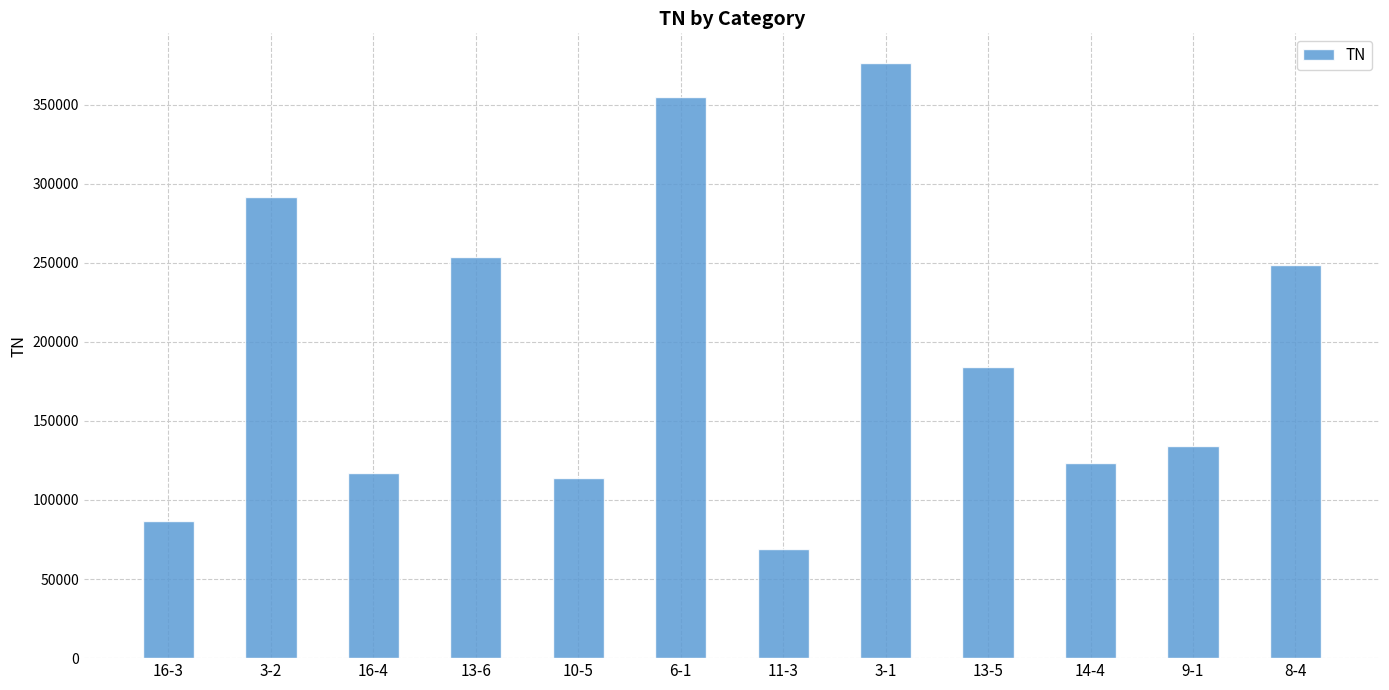

The value at 13-5 is 184150.5. True or false?

True